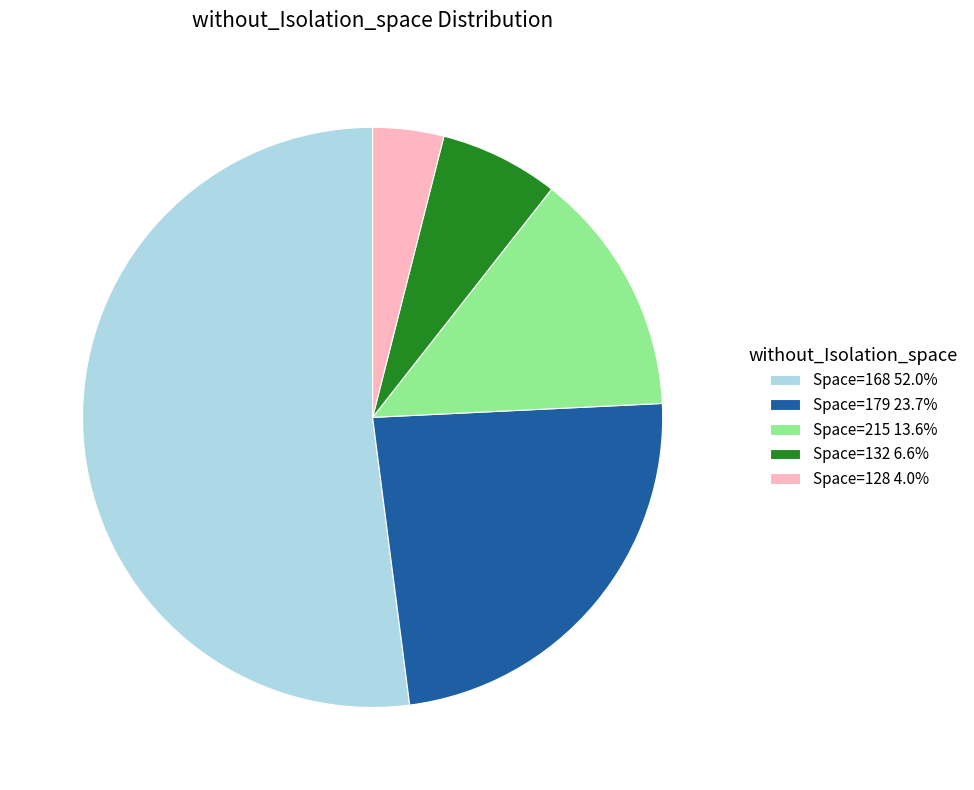

Is there any slice that represents more than half of the pie?

Yes